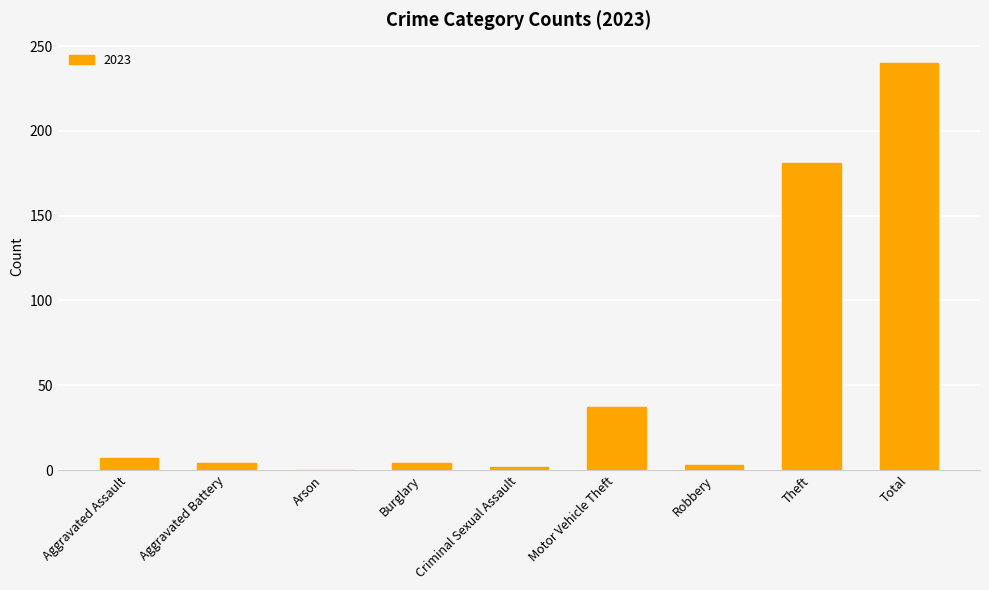

Between Aggravated Assault and Motor Vehicle Theft, which is larger?

Motor Vehicle Theft